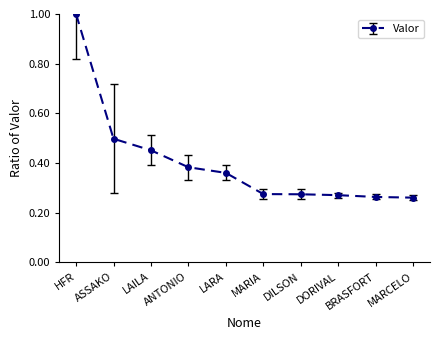

Which label corresponds to the largest value in the chart?

HFR